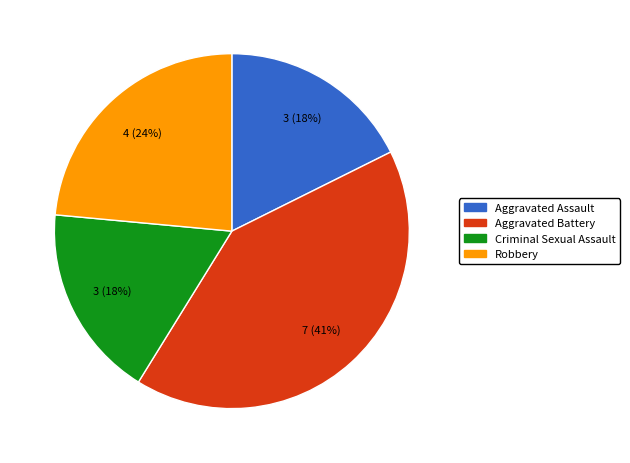

Is the sum of Aggravated Battery and Robbery greater than half?

Yes